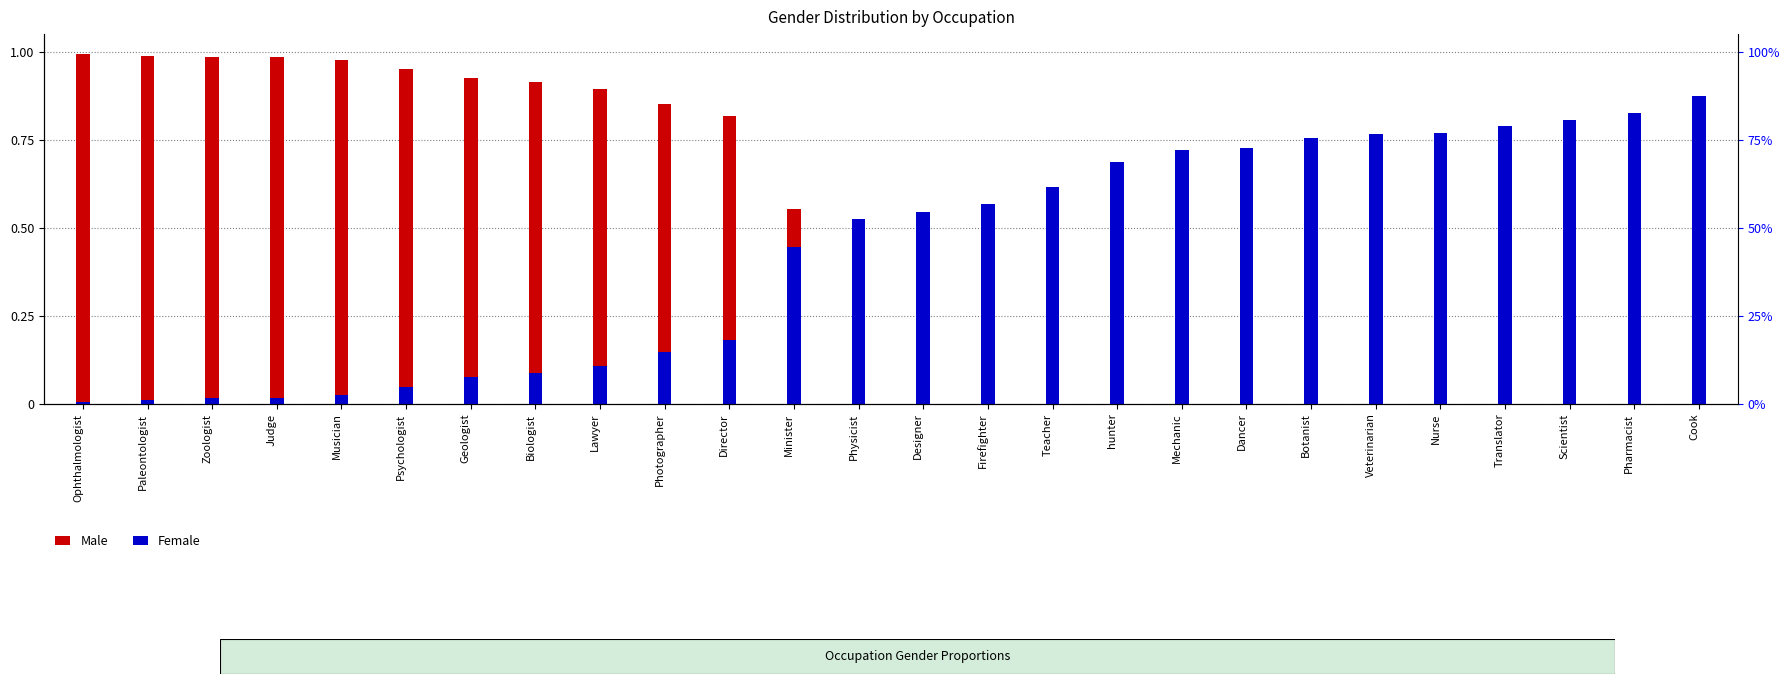

Rank the series by their maximum value, from lowest to highest.

Female, Male